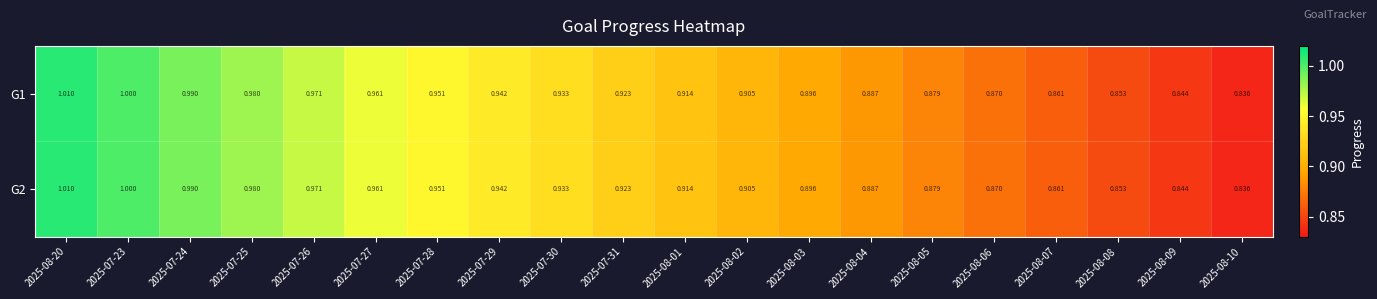

Is the value of G1 at 2025-07-28 greater than the value of G2 at 2025-08-05?

Yes